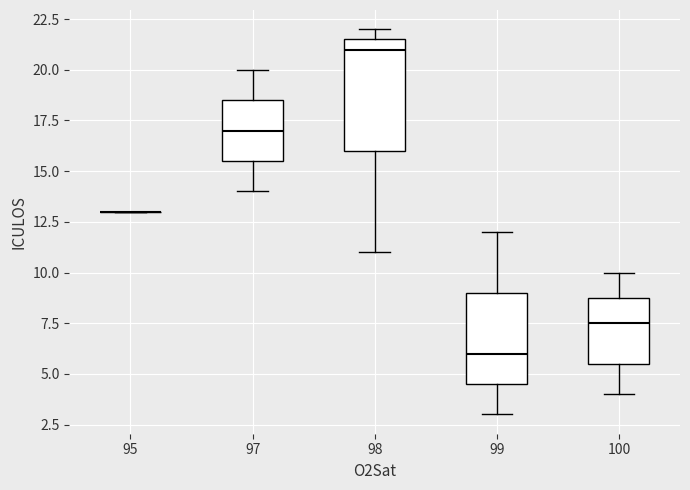

Reading left to right, transcribe this box plot: for each box, give where its median line is, the range the box spans, and where its two whiskers end, as read against the y-axis. The values are not printed on the chart, so give them approximately, as read against the axis.

95: box collapsed to a line at 13.0, whiskers 13.0 to 13.0
97: median 17.0, box 15.5 to 18.5, whiskers 14.0 to 20.0
98: median 21.0, box 16.0 to 21.5, whiskers 11.0 to 22.0
99: median 6.0, box 4.5 to 9.0, whiskers 3.0 to 12.0
100: median 7.5, box 5.5 to 9.0, whiskers 4.0 to 10.0